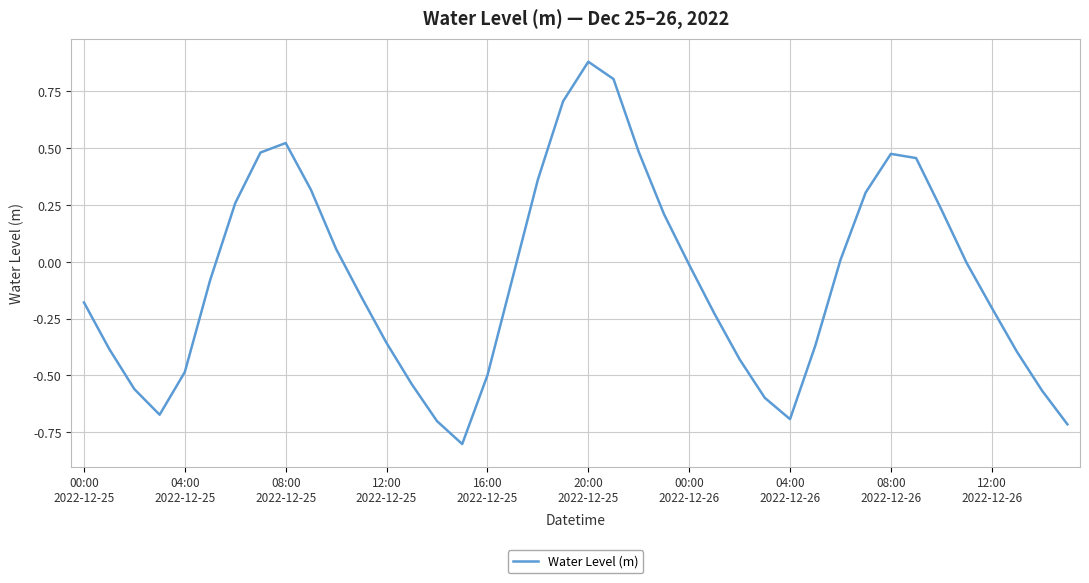

What is the minimum value shown in the chart?

-0.8